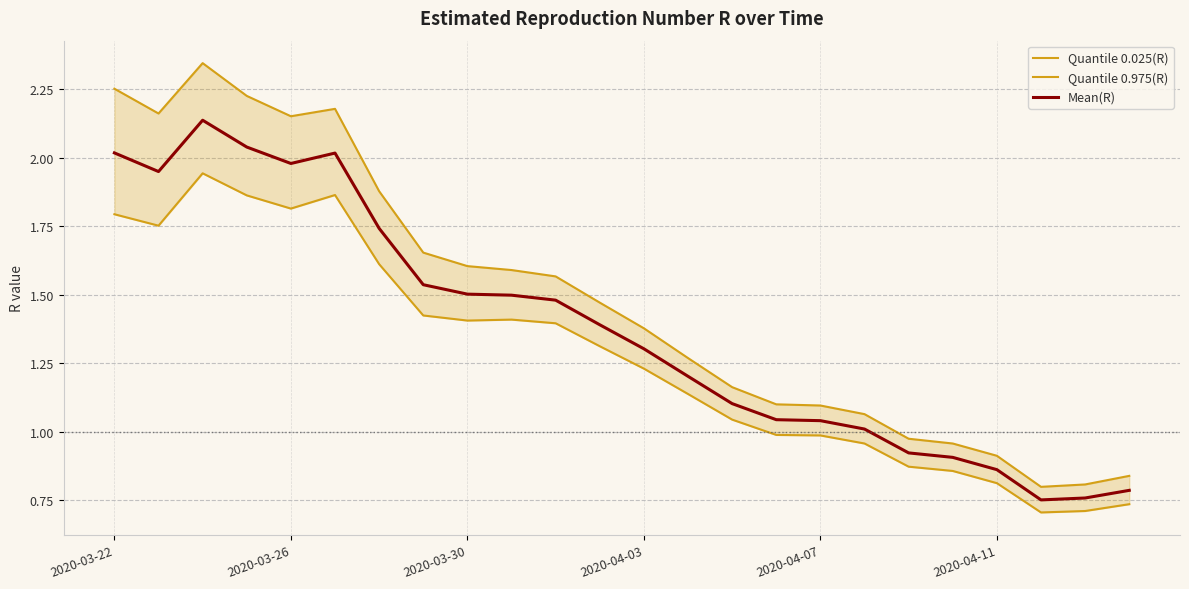

The value of Mean(R) at 2020-04-03 is 0.5. True or false?

False